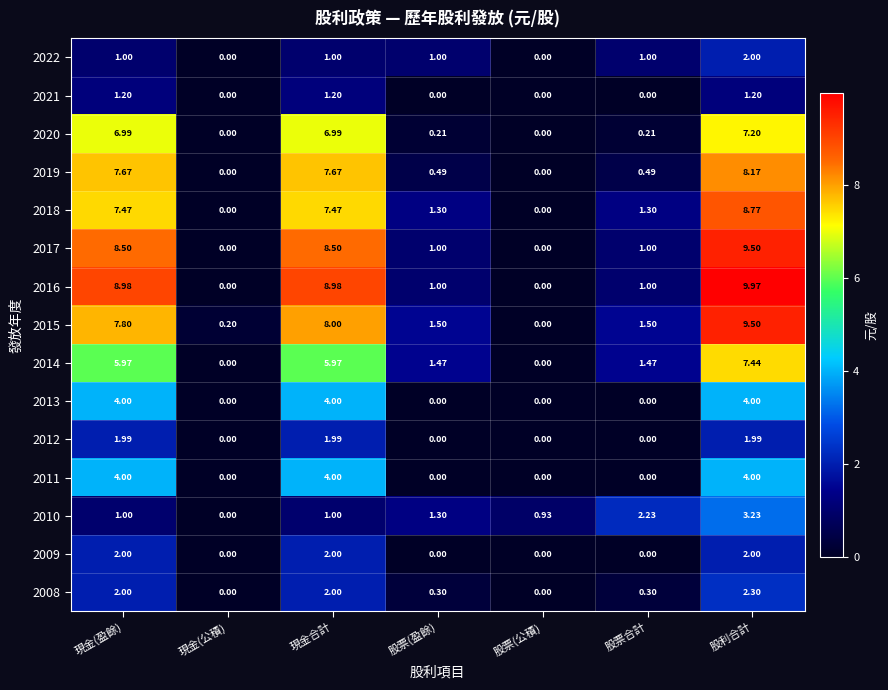

How many distinct data groups are displayed?

15